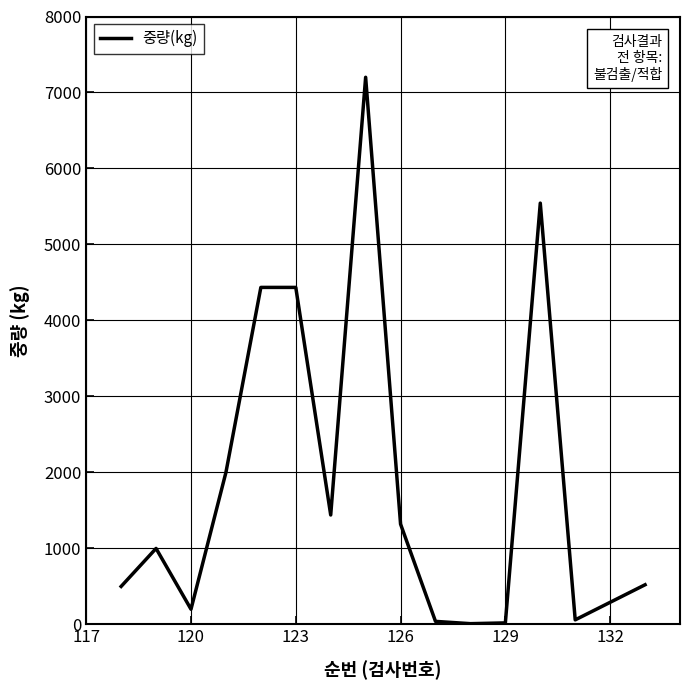

Is this an area chart (filled region under the line)?

No